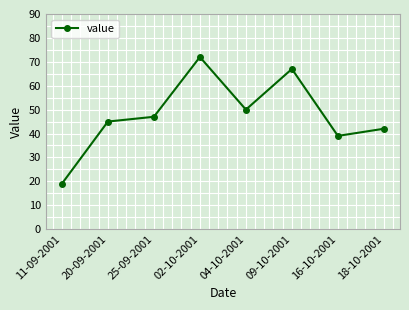

Does the chart display data point markers on the line(s)?

Yes